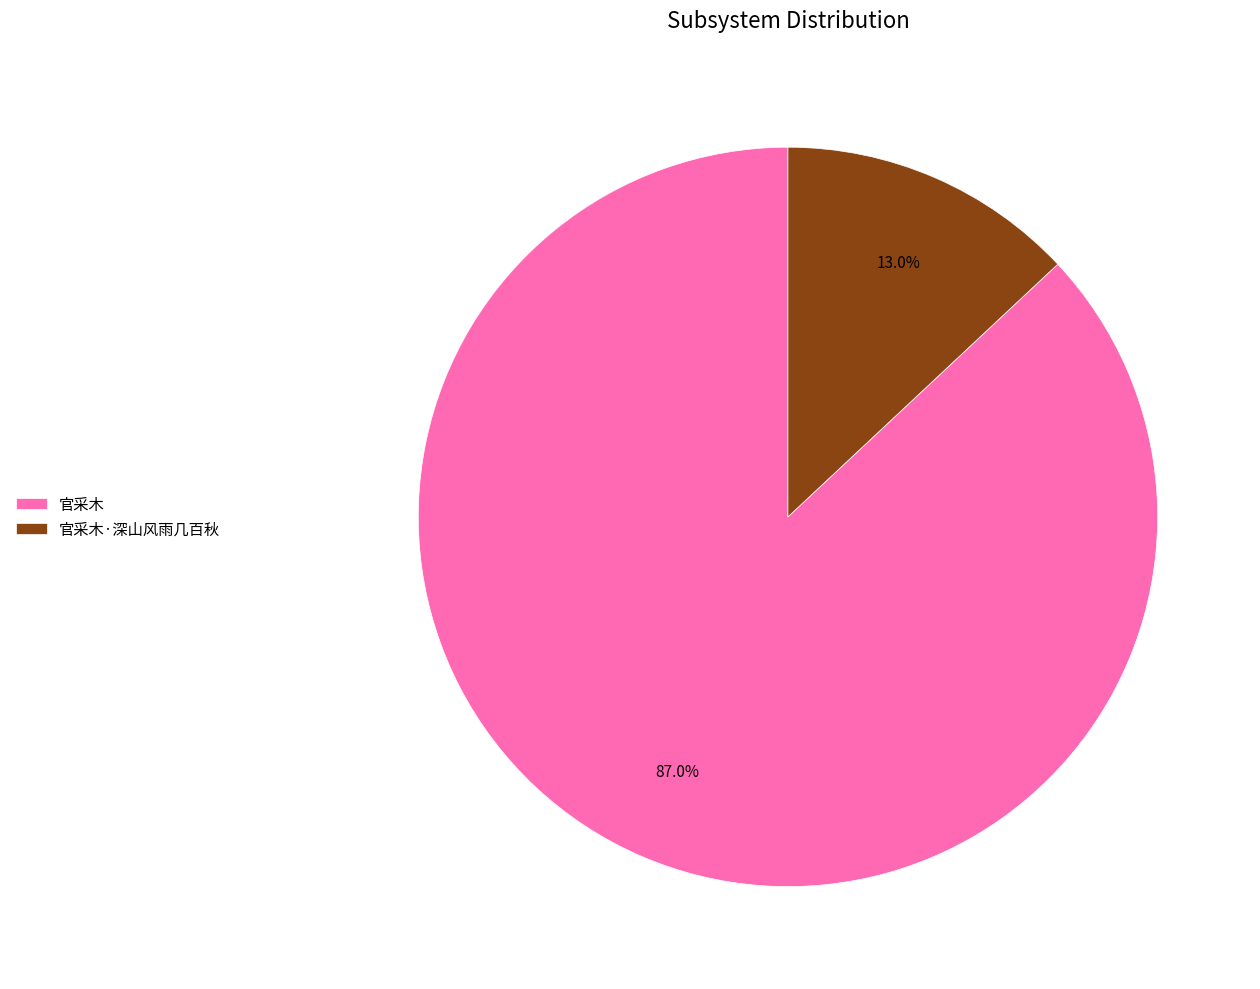

How many segments does this pie chart have?

2